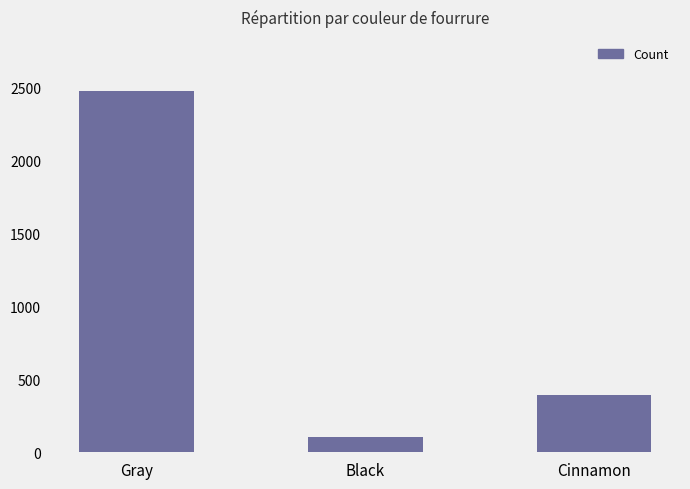

What is the sum of the values at Cinnamon and Black?

495